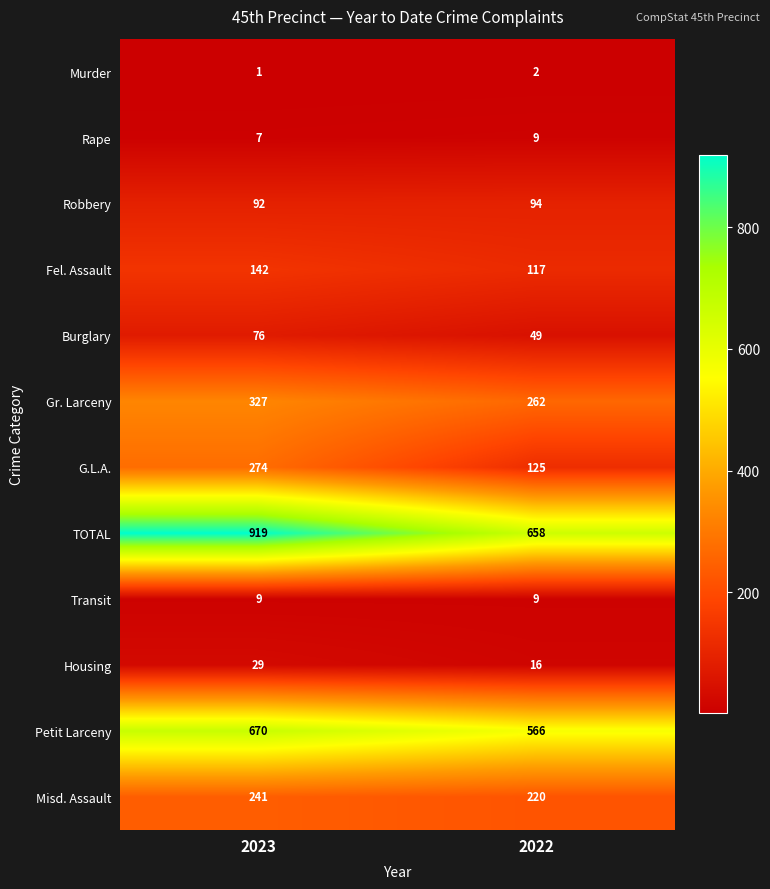

At how many categories does at least one series exceed 774?

1